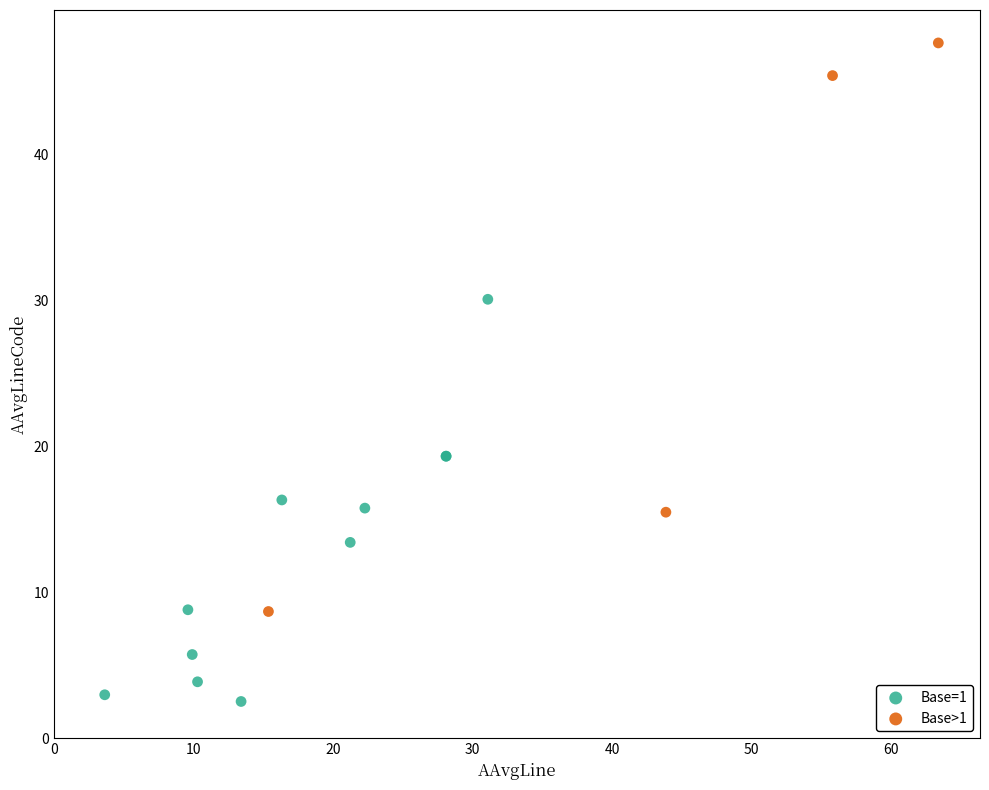

Which series reaches the maximum Y coordinate?

Base>1